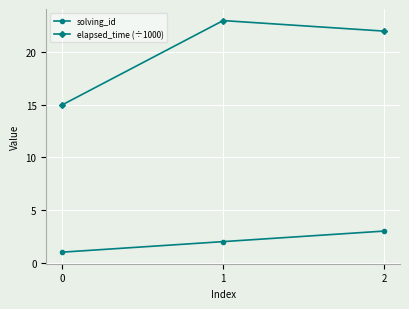

How many elapsed_time (÷1000) values are between 15 and 23?

3